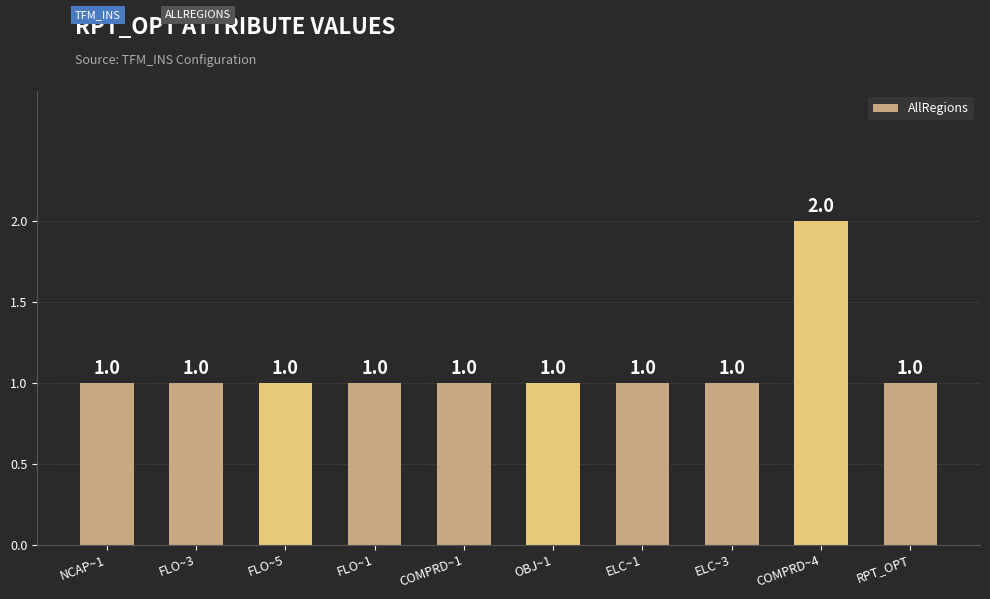

Are the bars horizontal?

No